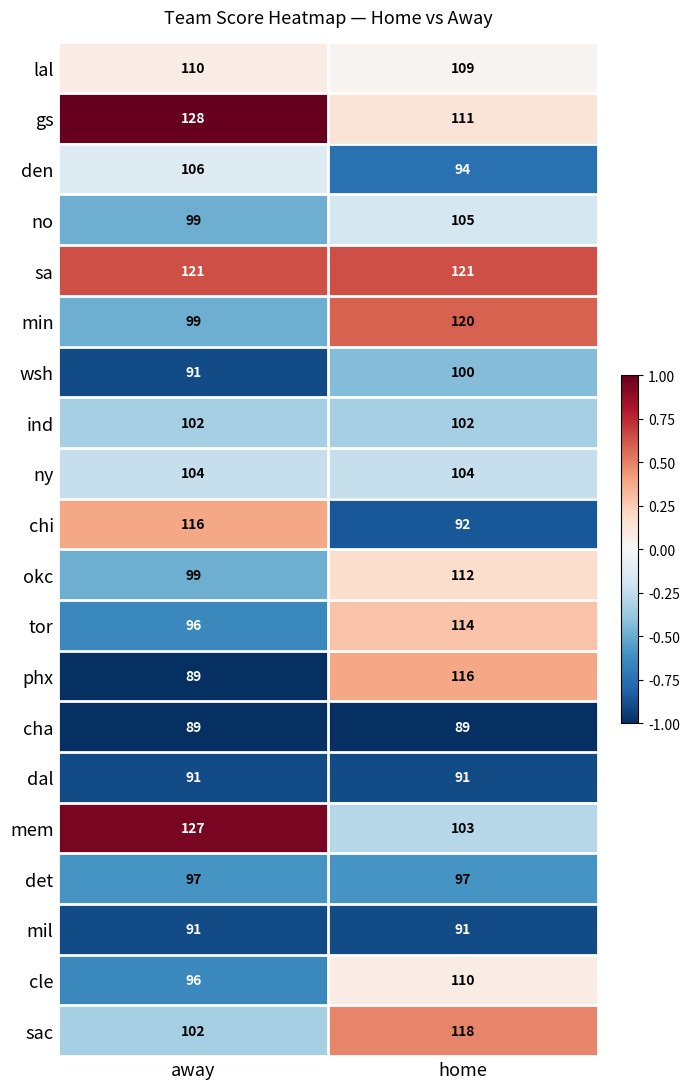

Which series has the largest total across all categories?

sa